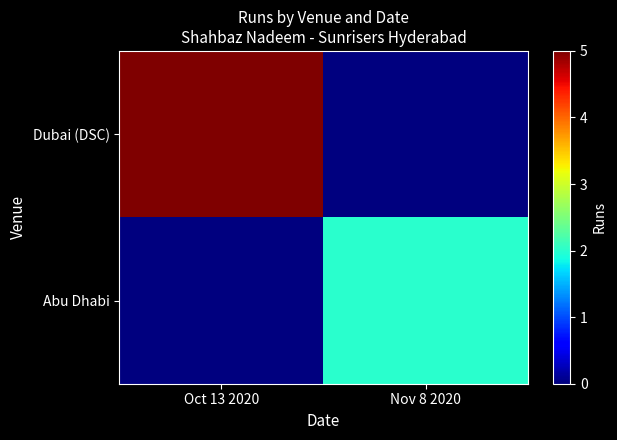

What is the maximum value shown in the chart?

5